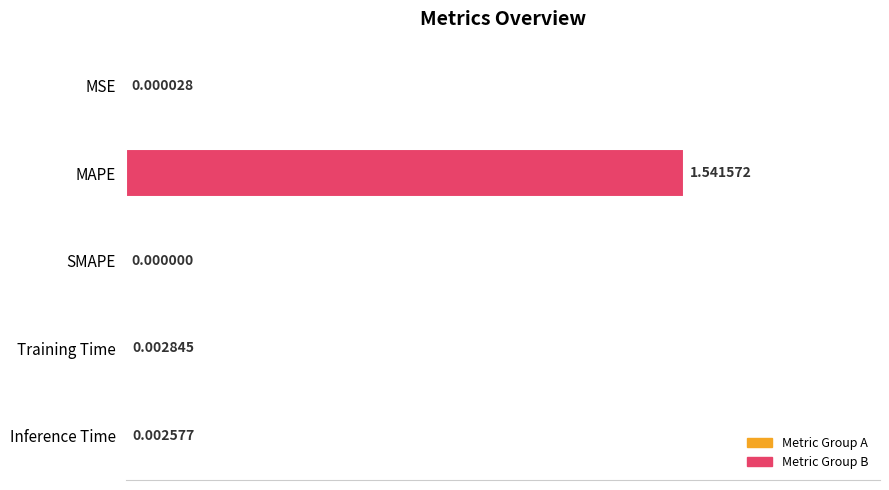

How many positive values are there?

4